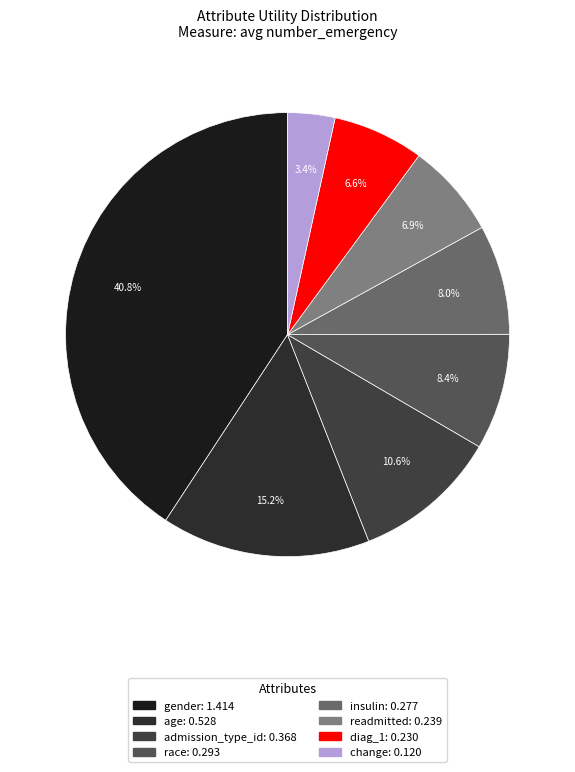

Count the number of slices in the pie.

8